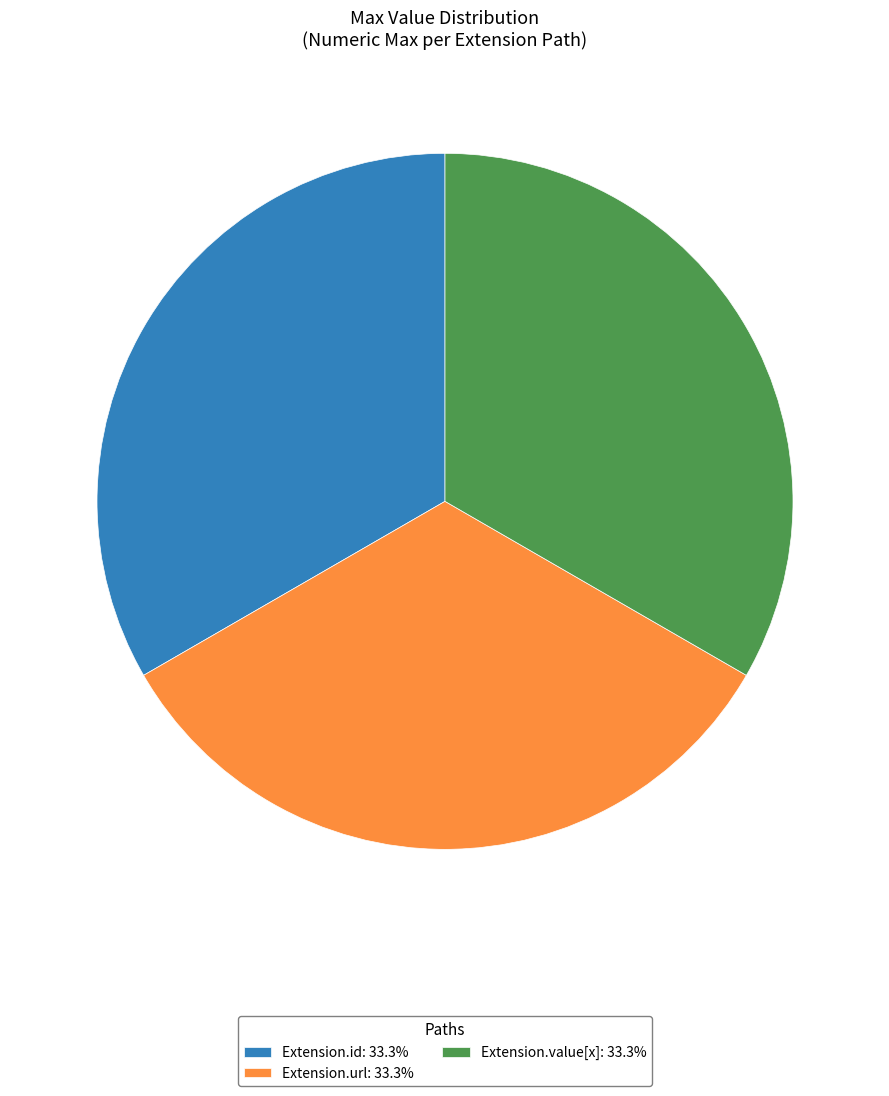

Is the sum of Extension.id: 33.3% and Extension.url: 33.3% greater than half?

Yes